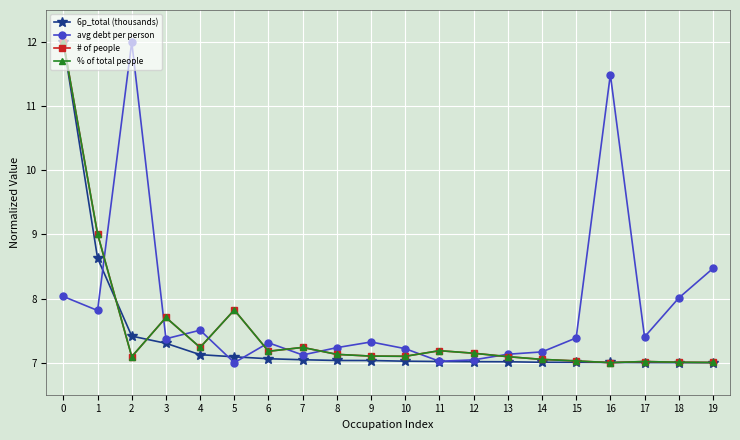

What is the greatest value displayed?

12.0